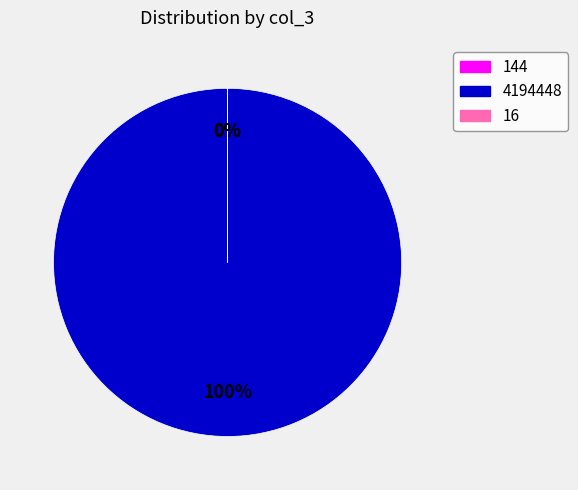

What portion of the pie excludes 16?

100.0%